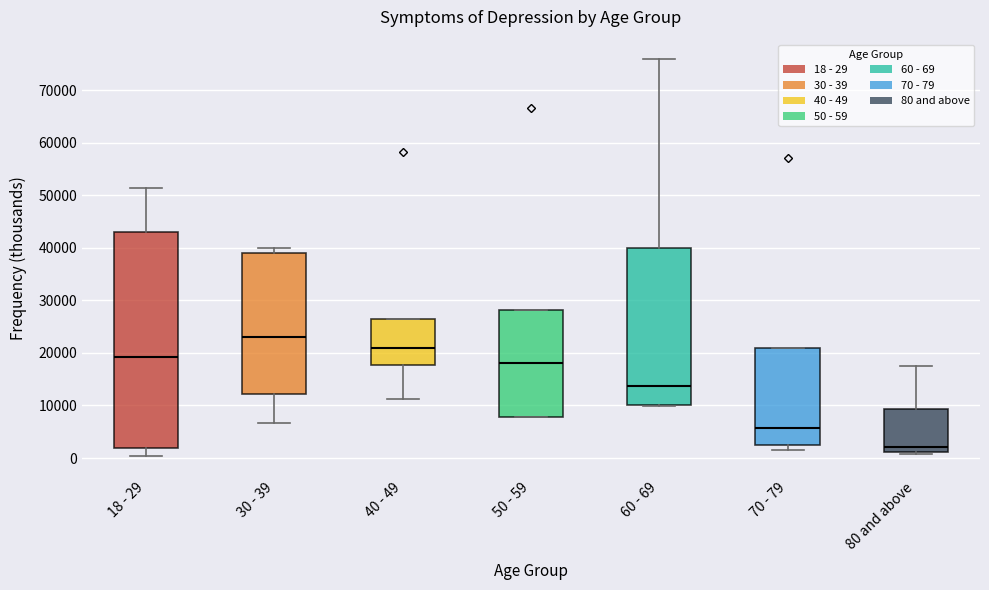

Which box has the highest median line?

30 - 39